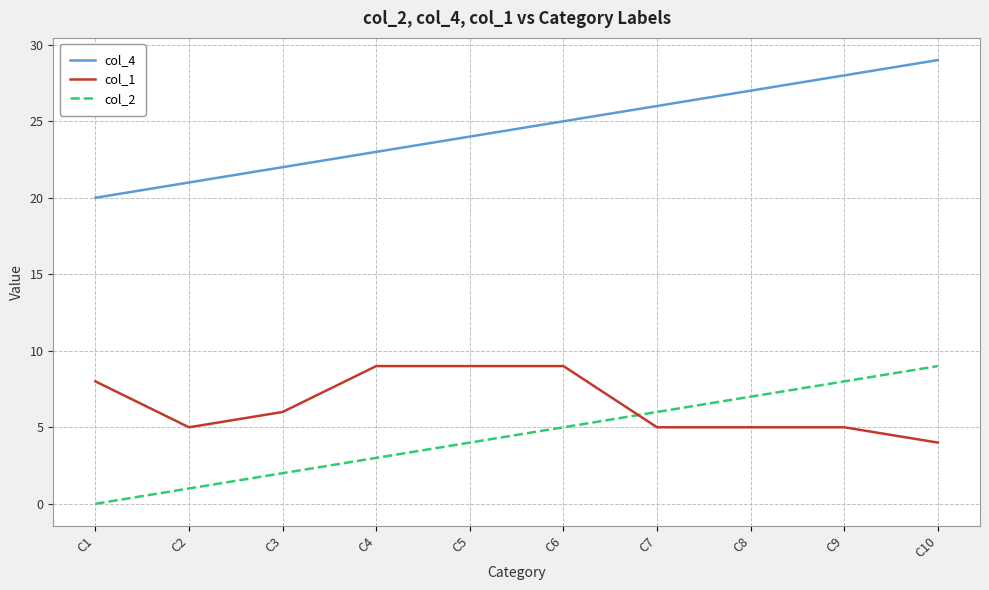

What is the sum of the col_2 values at C9 and C1?

8